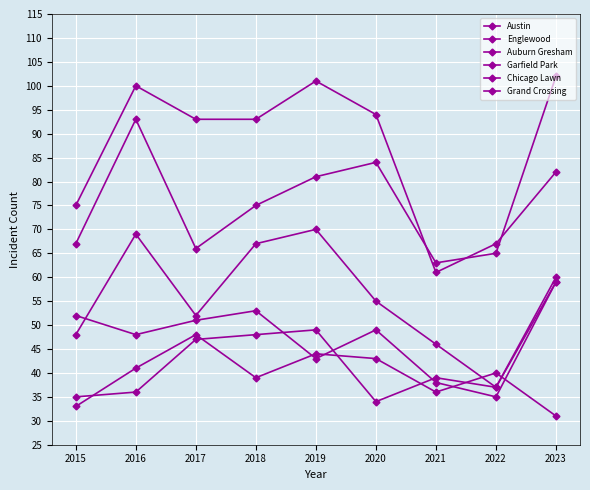

How many lines are shown in the chart?

6